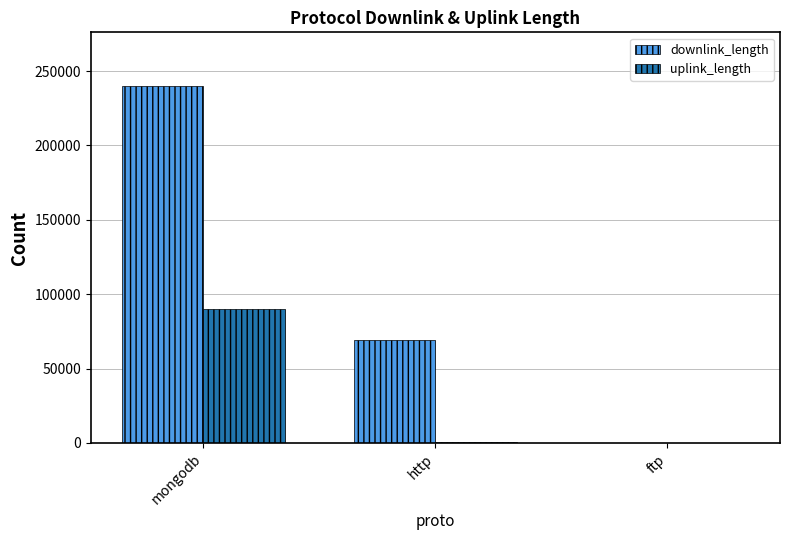

True or false: downlink_length has a value of 368320 at mongodb.

False